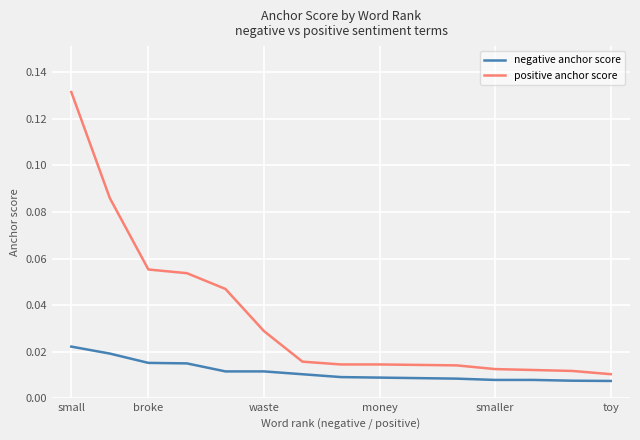

Rank the series by their maximum value, from lowest to highest.

negative anchor score, positive anchor score